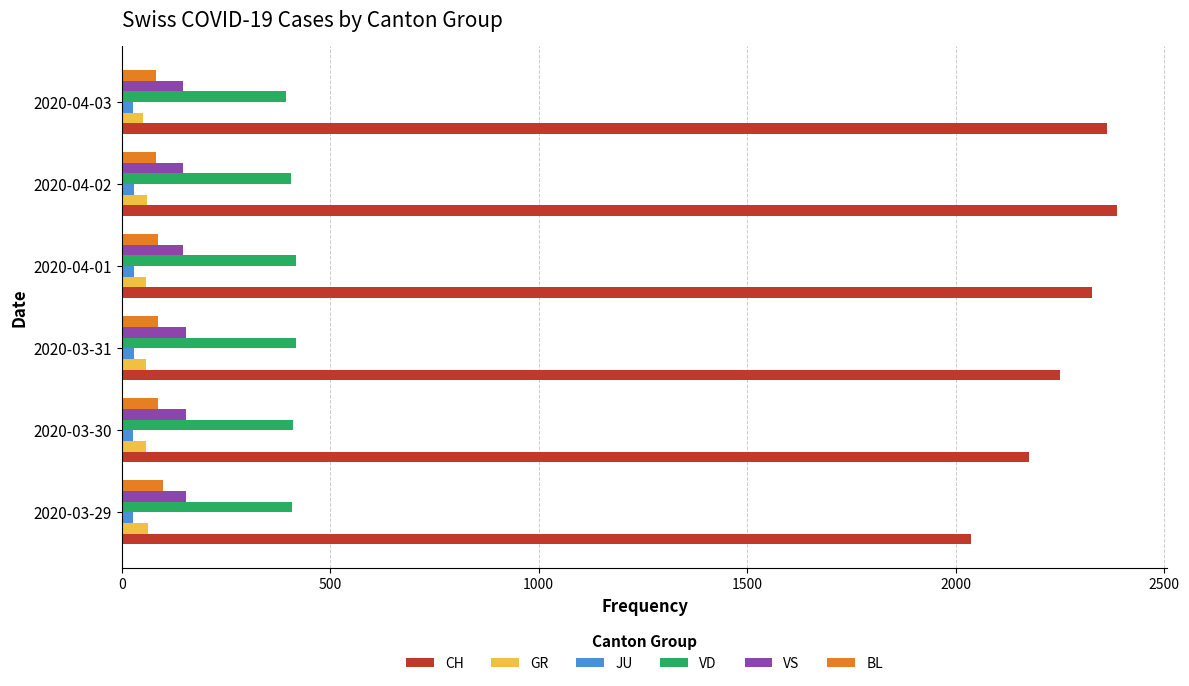

What is the lowest value of the VS series?

147